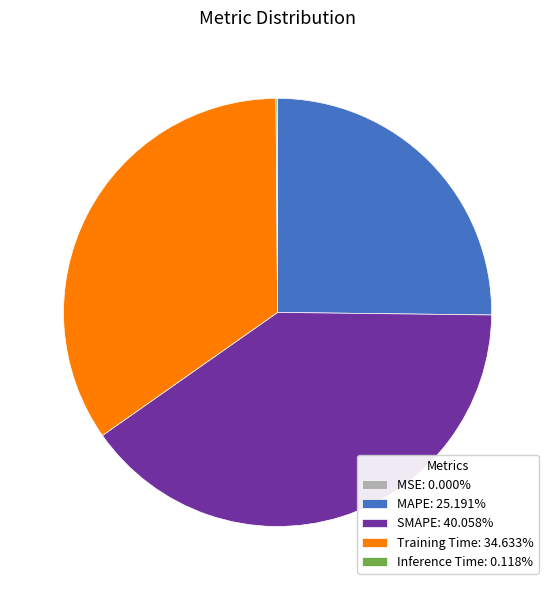

True or false: SMAPE accounts for 40% of the total.

True